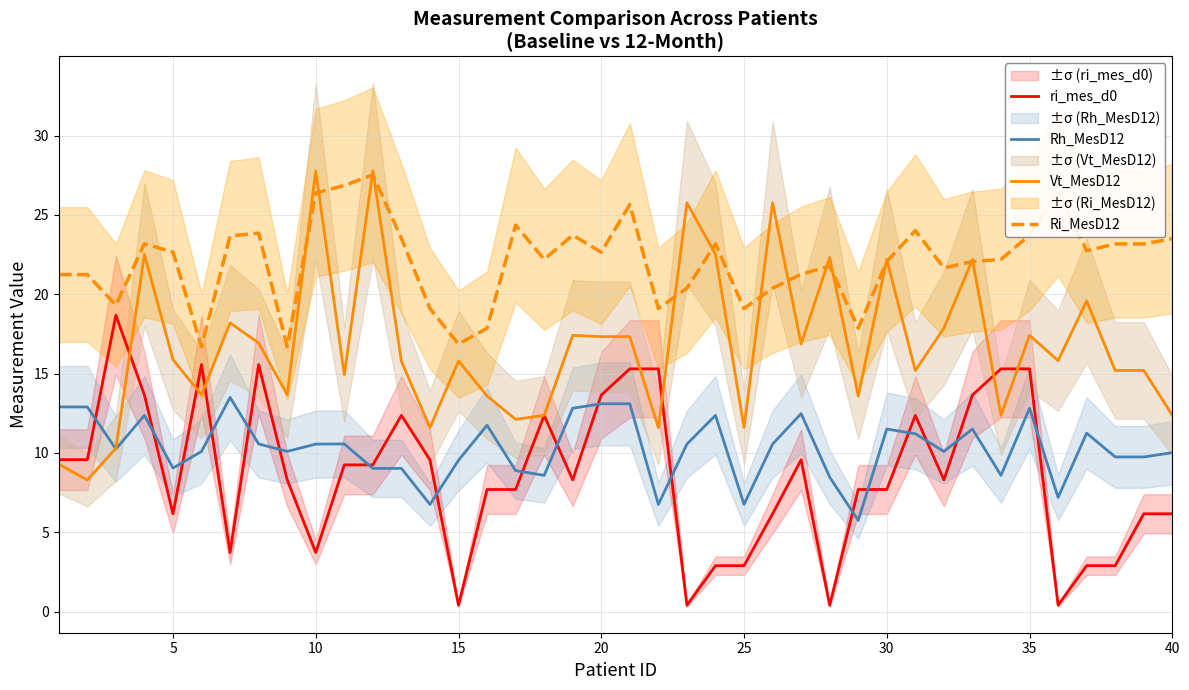

At how many categories does at least one series exceed 16?

40